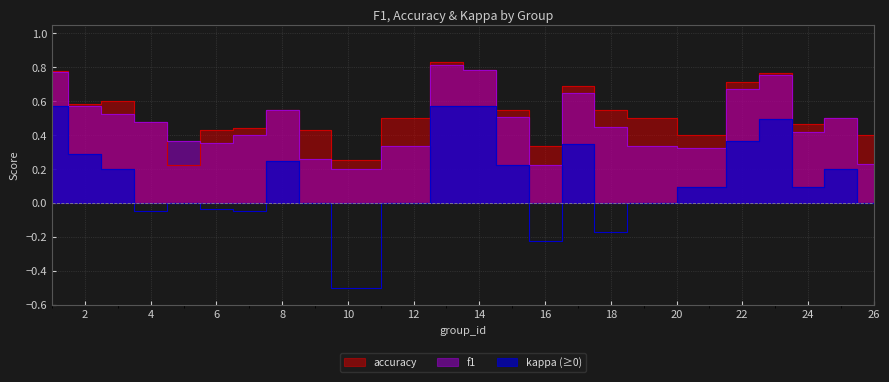

What is the lowest value of the accuracy series?

0.2